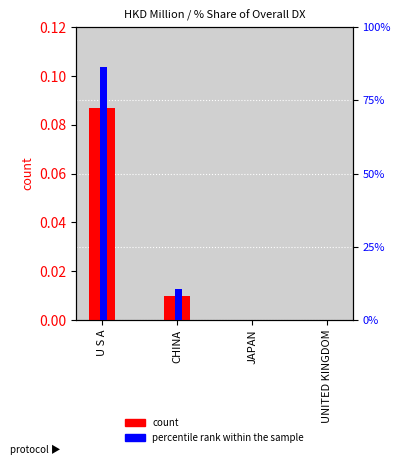

At which category is the sum across all series the highest?

U S A